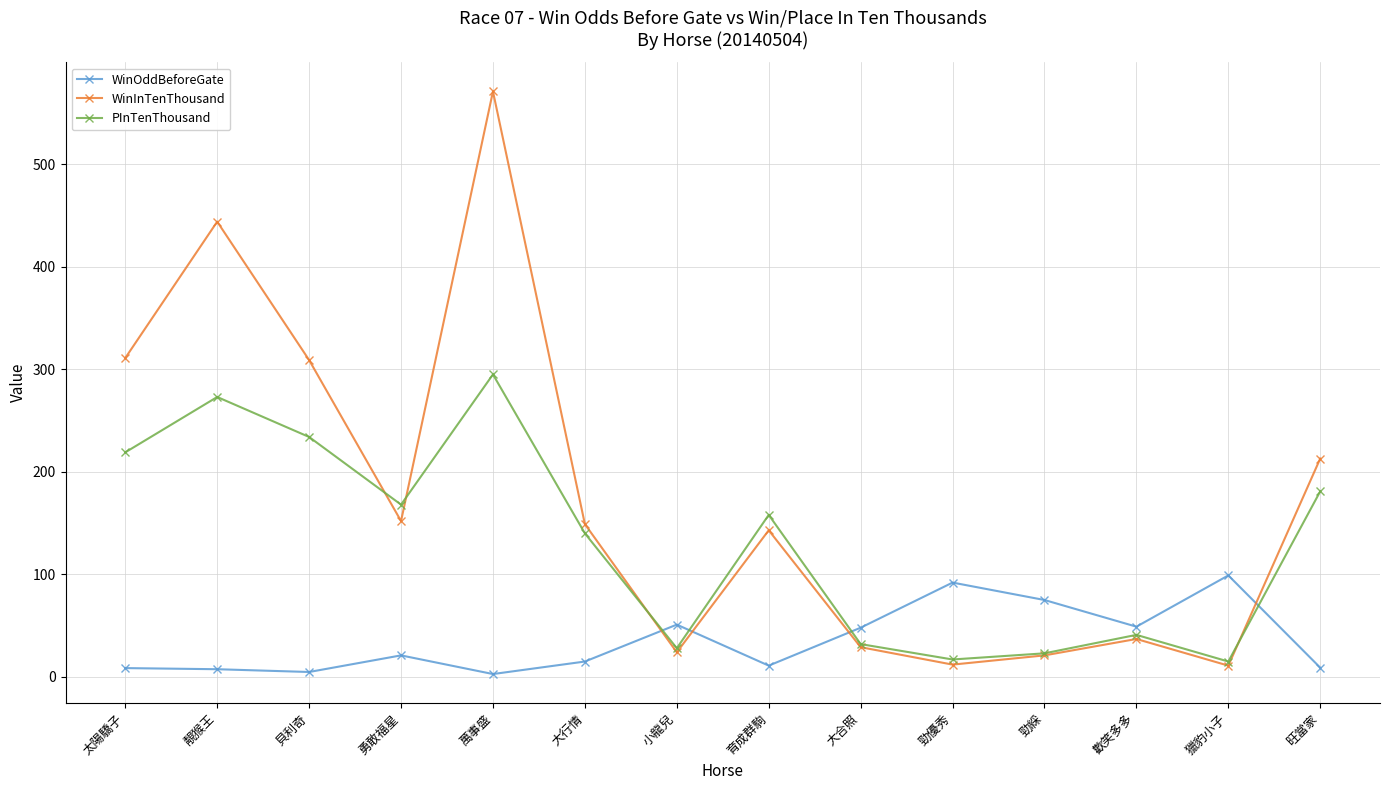

What is the sum of all WinInTenThousand values?

2426.0